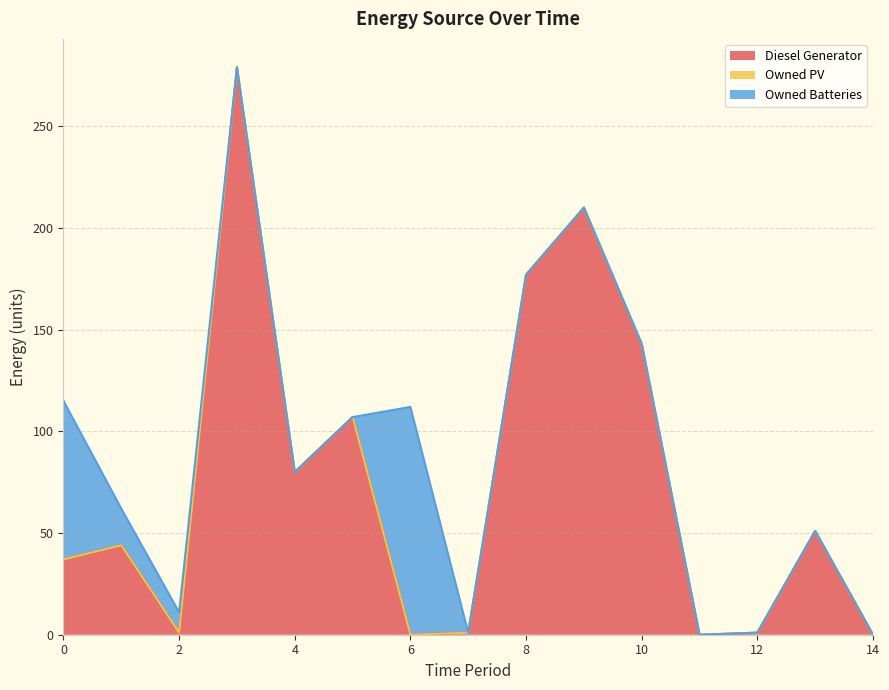

How many interior local valleys does the Diesel Generator series have?

4